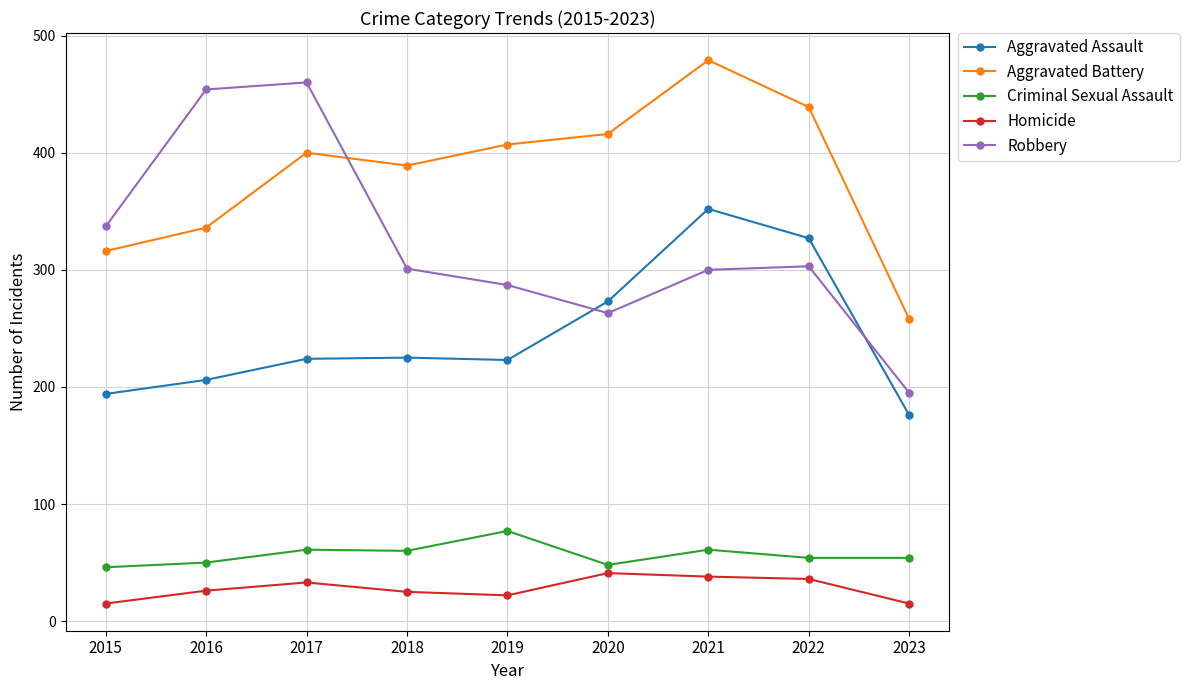

At which category is the sum across all series the highest?

2021